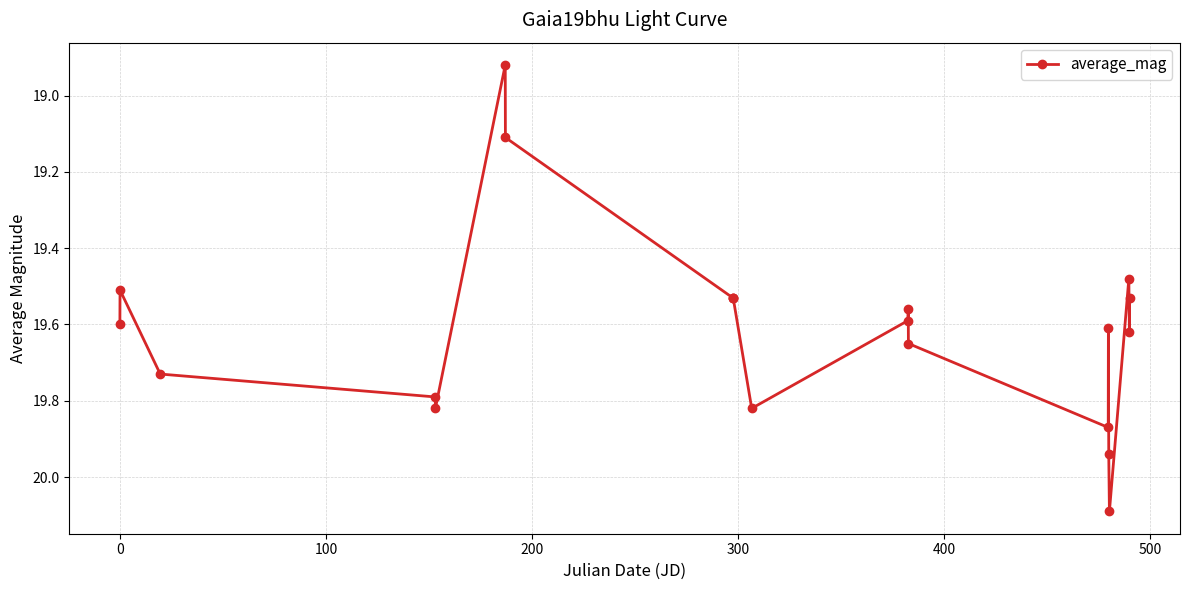

How many lines are shown in the chart?

1